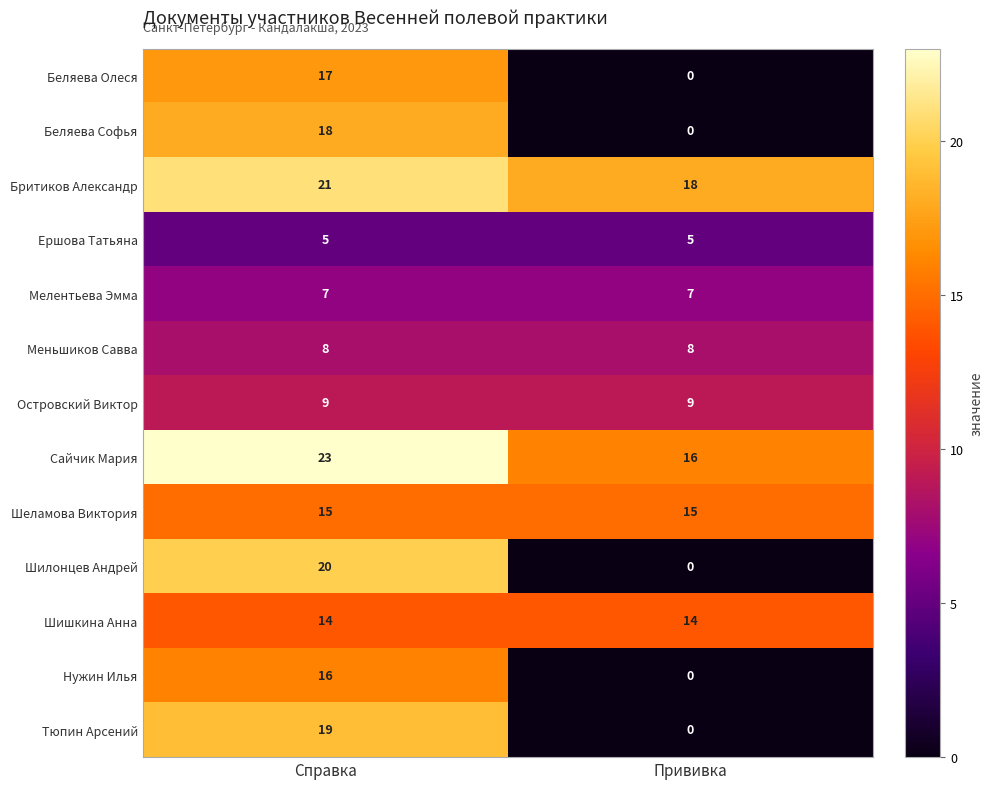

Is it true that Островский Виктор equals 9 at Прививка?

True